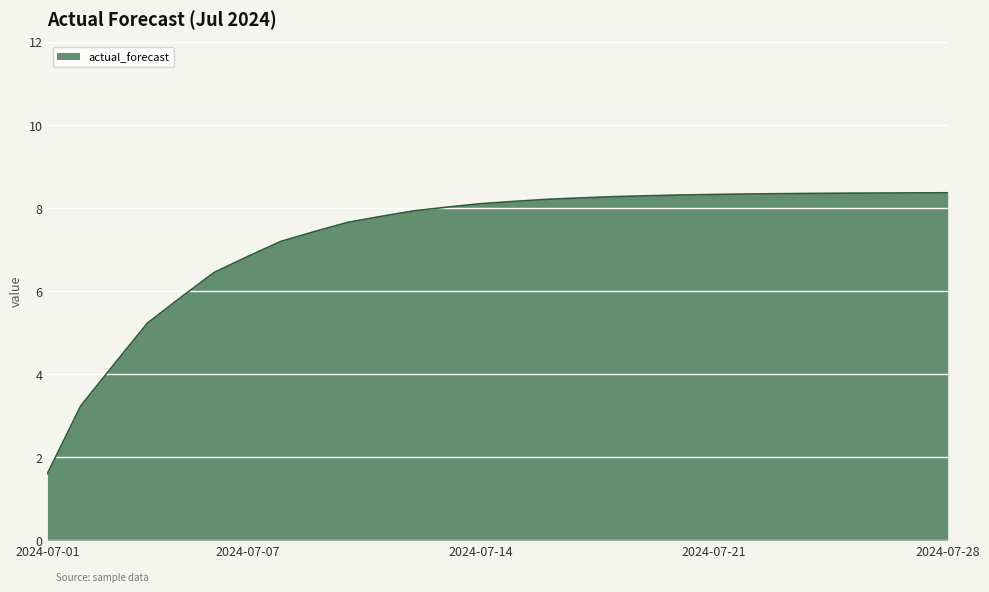

What is the difference between the maximum and minimum values?

6.8